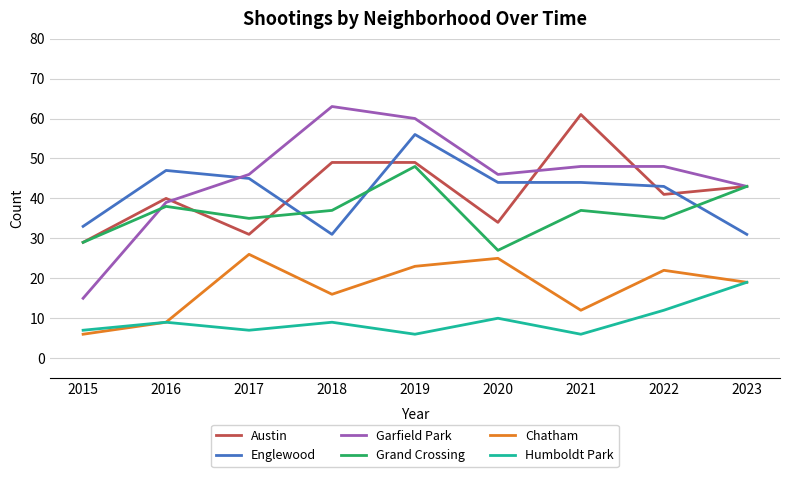

Is it true that Austin equals 94 at 2021?

False